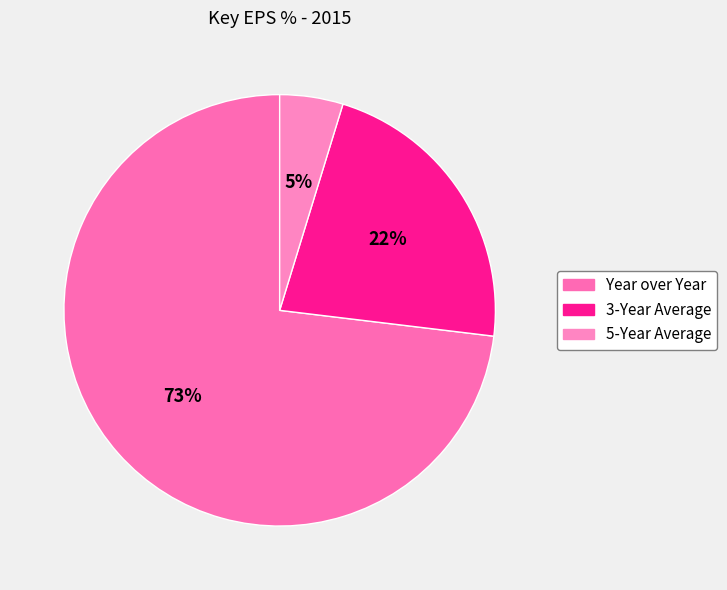

Which slice is the smallest?

5-Year Average